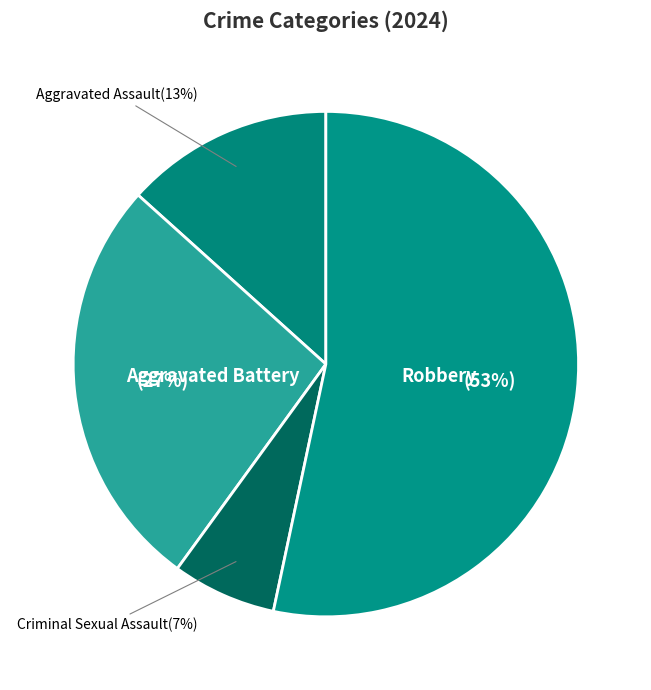

Rank the categories by value from highest to lowest.

Robbery, Aggravated Battery, Aggravated Assault, Criminal Sexual Assault